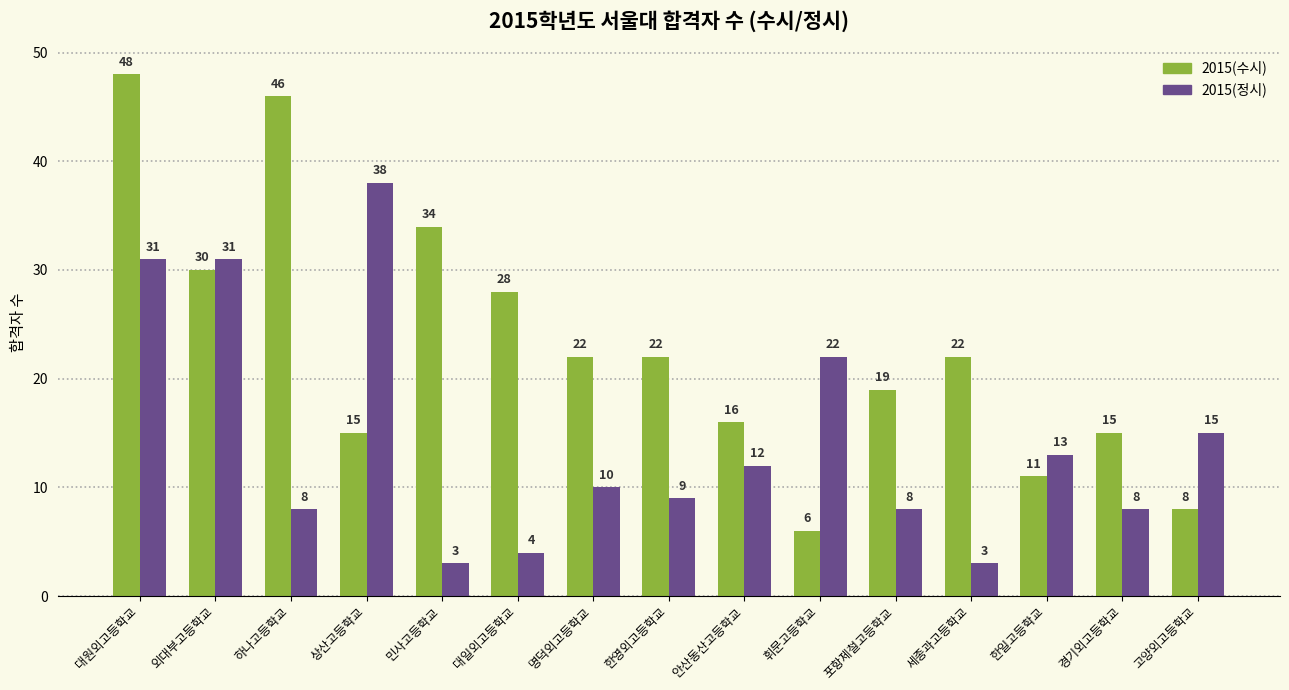

Reading right to left, list all the values displayed in this chart.

2015(수시): 고양외고등학교=8	경기외고등학교=15	한일고등학교=11	세종과고등학교=22	포항제철고등학교=19	휘문고등학교=6	안산동산고등학교=16	한영외고등학교=22	명덕외고등학교=22	대일외고등학교=28	민사고등학교=34	상산고등학교=15	하나고등학교=46	외대부고등학교=30	대원외고등학교=48
2015(정시): 고양외고등학교=15	경기외고등학교=8	한일고등학교=13	세종과고등학교=3	포항제철고등학교=8	휘문고등학교=22	안산동산고등학교=12	한영외고등학교=9	명덕외고등학교=10	대일외고등학교=4	민사고등학교=3	상산고등학교=38	하나고등학교=8	외대부고등학교=31	대원외고등학교=31